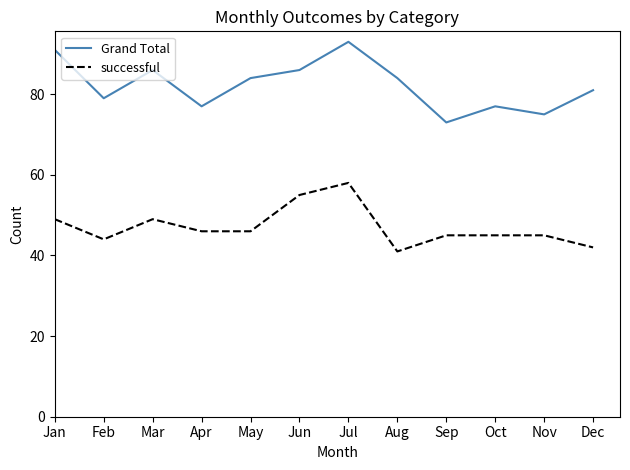

At which category does Grand Total reach its first local valley?

Feb